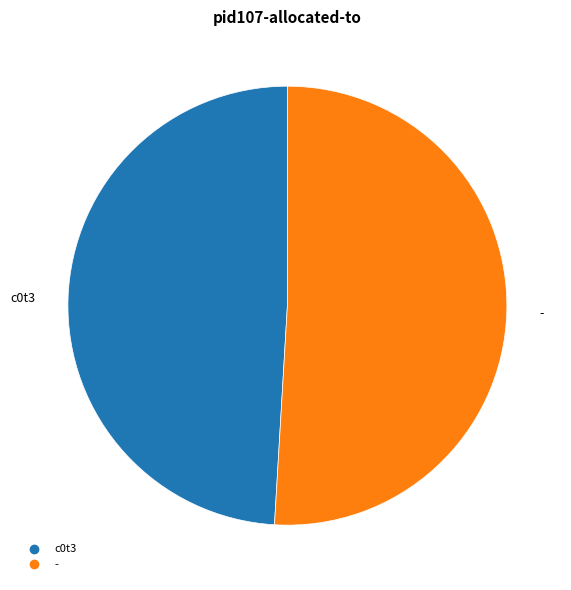

Is there a majority slice in this chart?

Yes